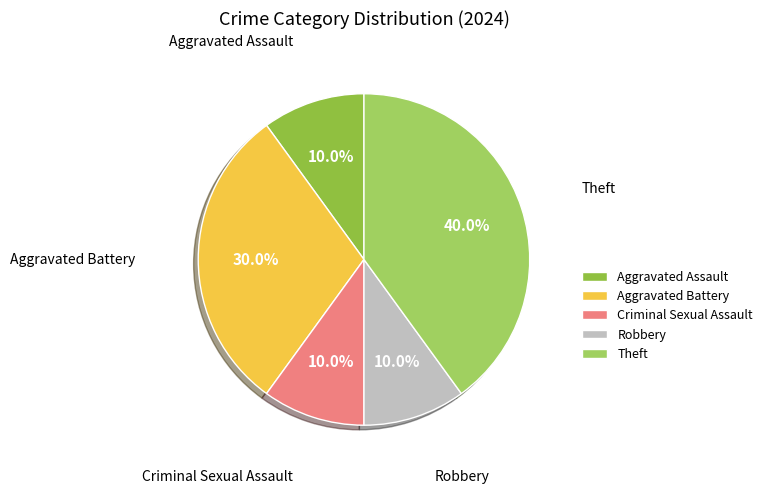

Which slice is the largest?

Theft